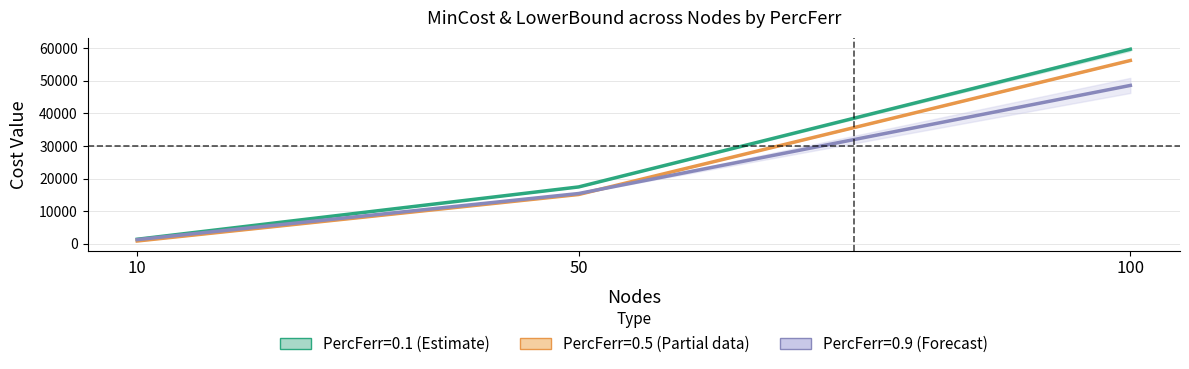

Which has a higher value, 10 or 100?

100